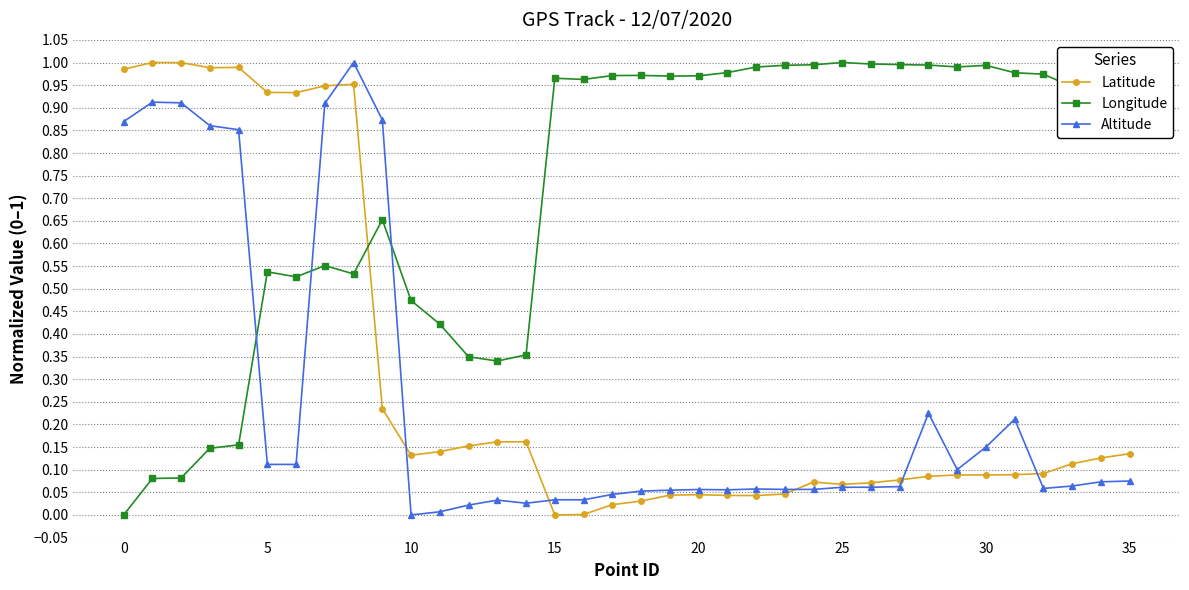

How many times do Altitude and Longitude cross each other?

3